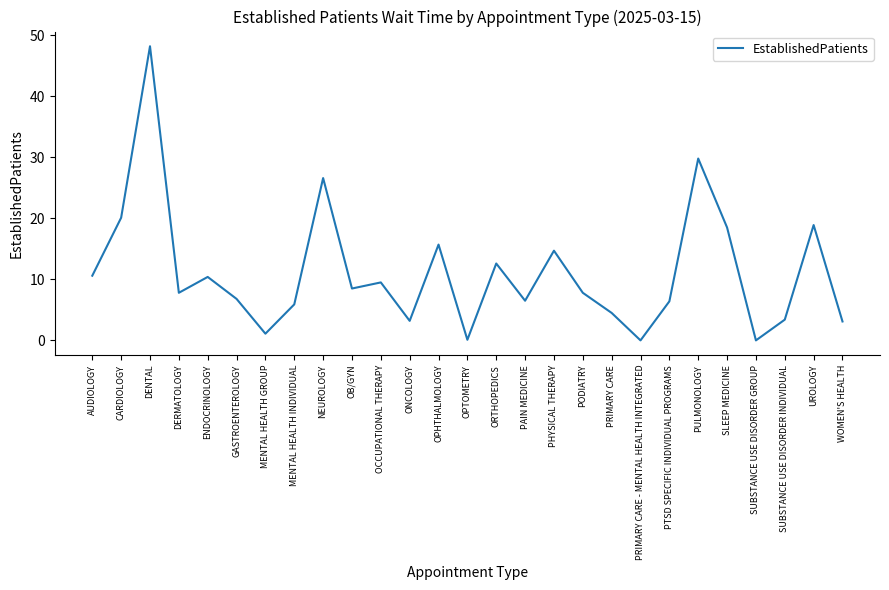

The chart shows a value of 5.0 at OB/GYN. True or false?

False